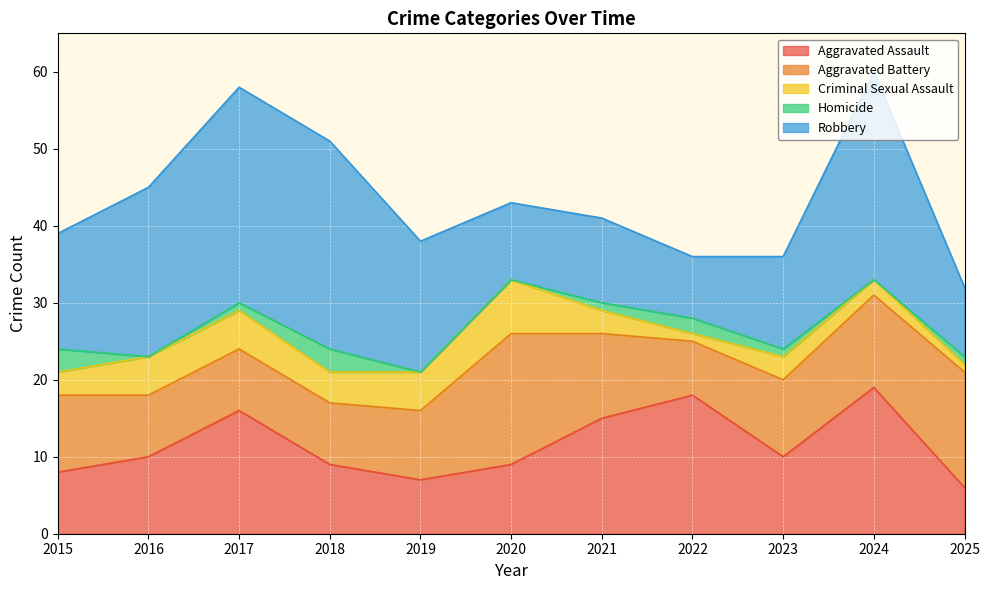

Rank the series by their maximum value, from highest to lowest.

Robbery, Aggravated Assault, Aggravated Battery, Criminal Sexual Assault, Homicide